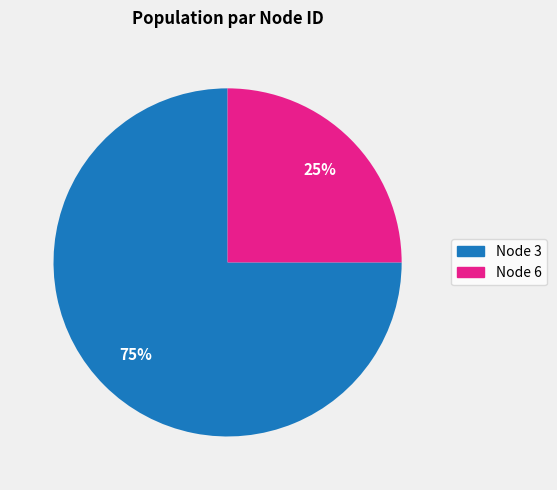

To the nearest percent, what is the average slice percentage?

50%